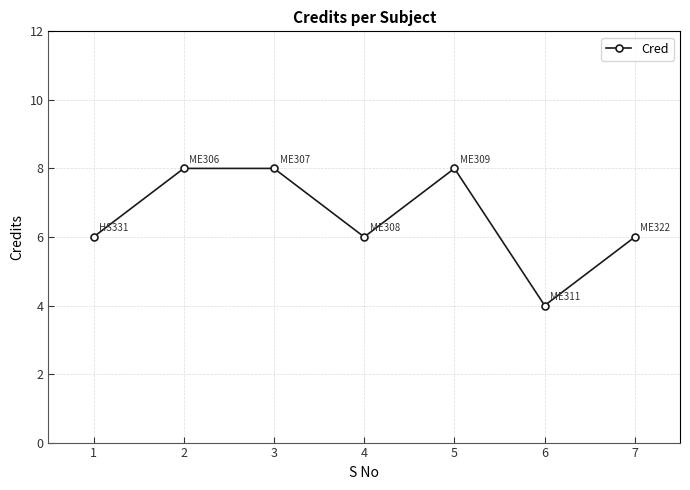

How many interior local valleys (lower than both neighbors) does the data have?

2